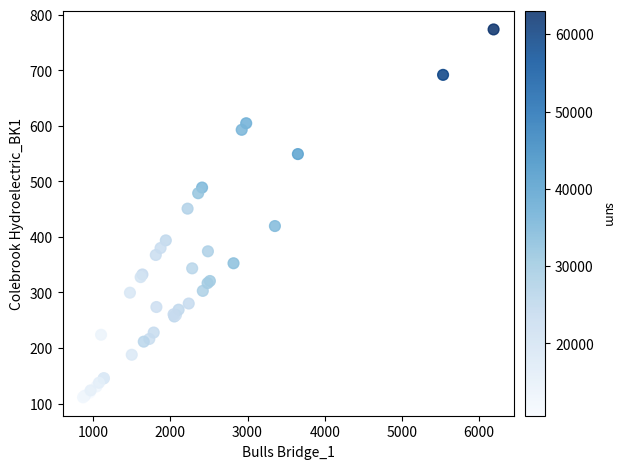

What Y value in the scatter plot is closest to 442?

450.9